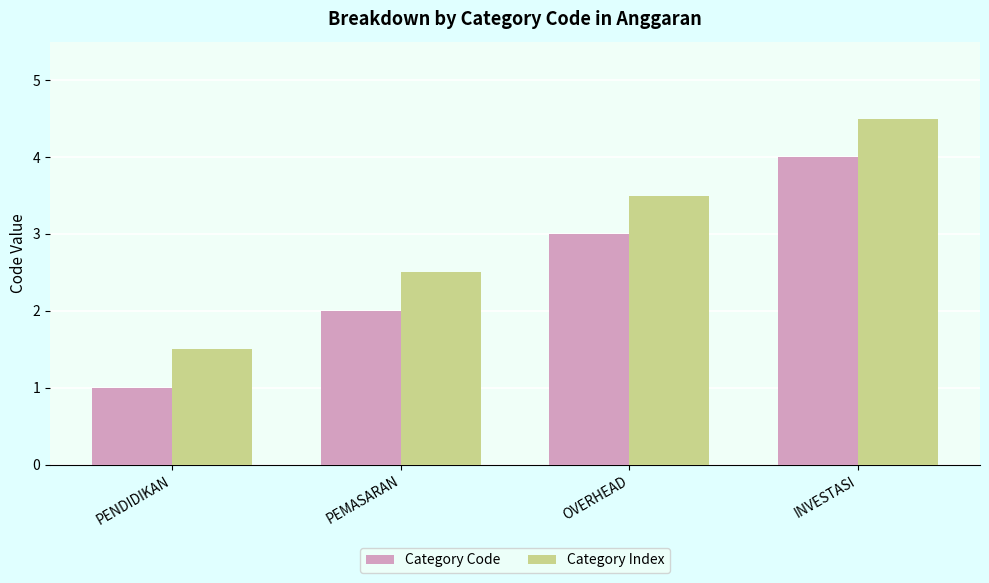

The value of Category Index at PENDIDIKAN is 2.4. True or false?

False